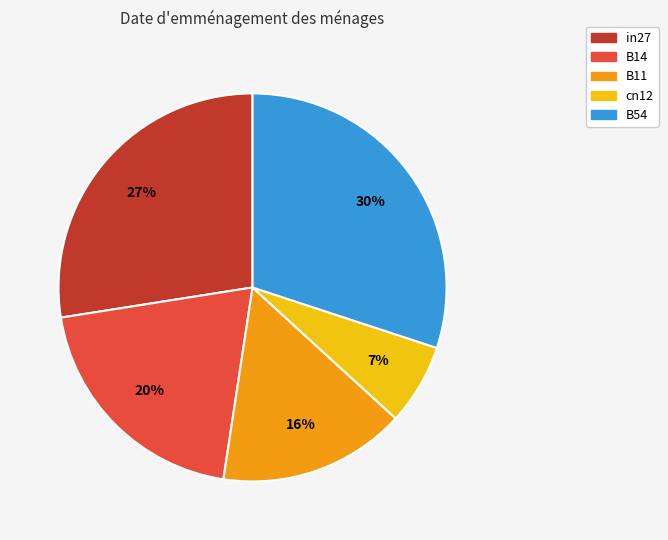

Does cn12 represent more than half of the total?

No